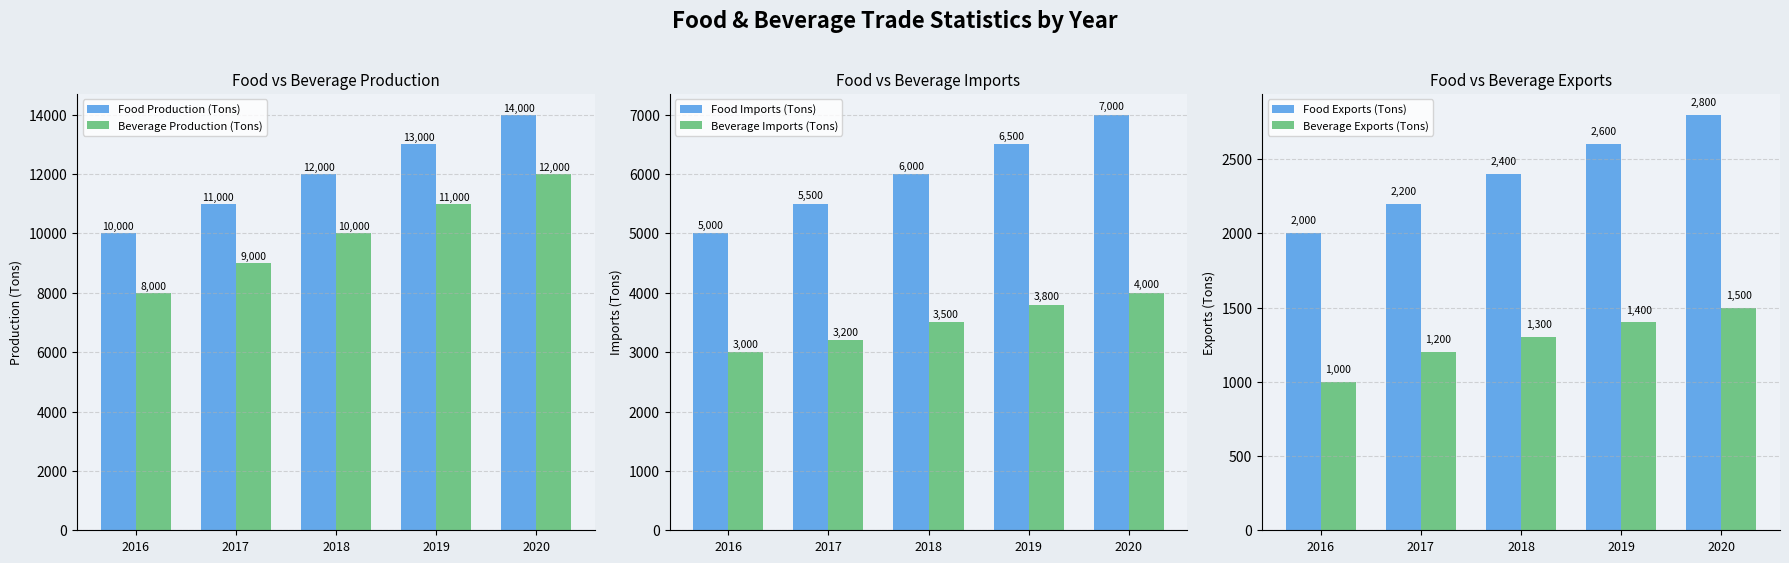

What is the value of the Beverage Imports (Tons) bar at the 5th from the left?

4000